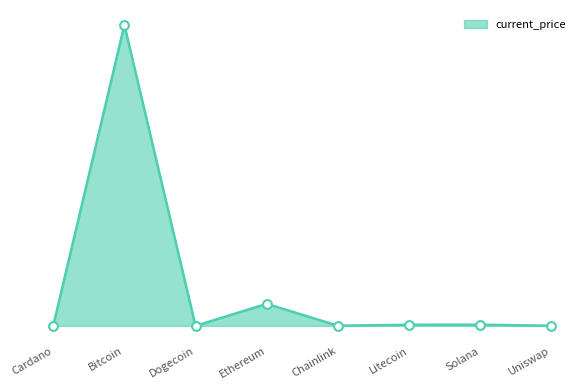

What is the change in value from Chainlink to Litecoin?

+183.9